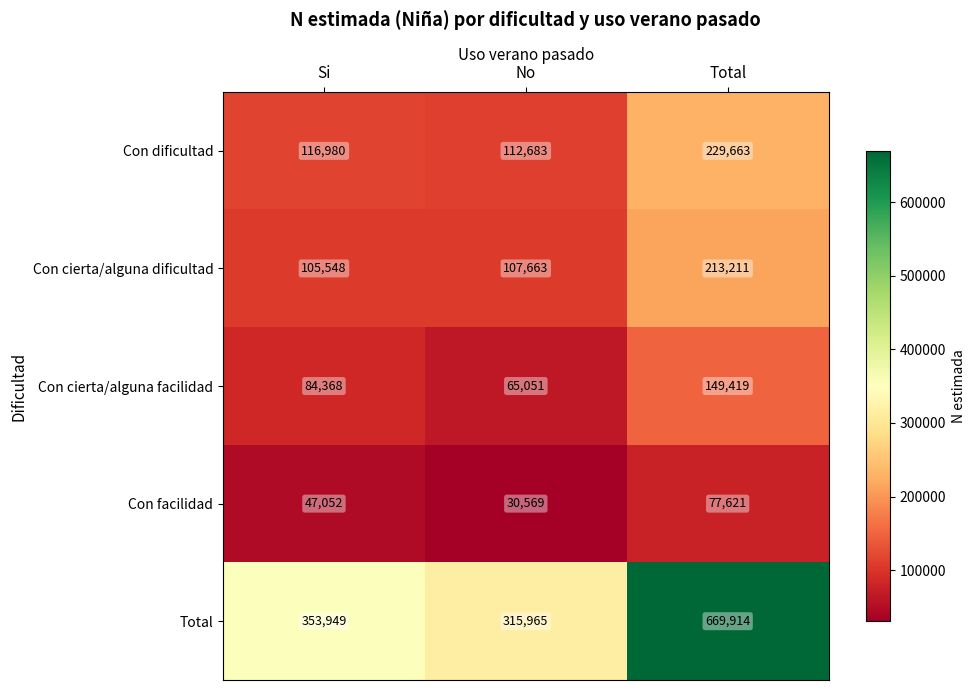

What is the difference between the maximum and minimum values in the Con dificultad series?

116980